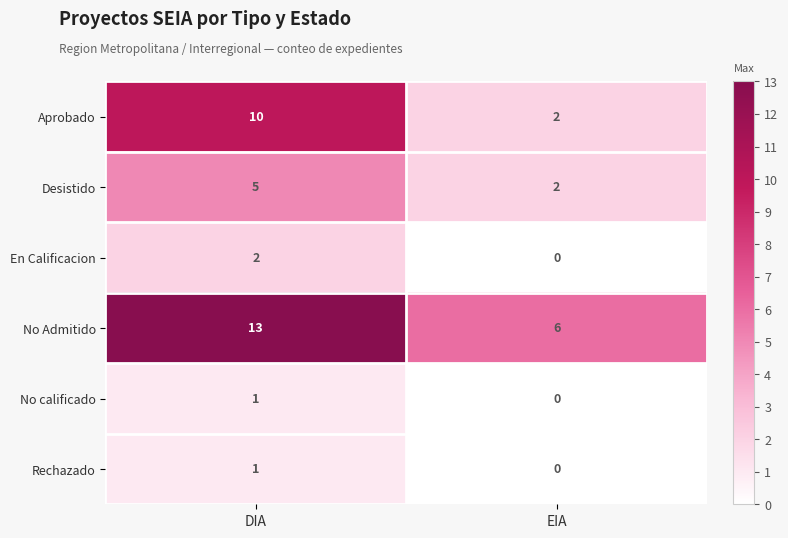

At how many categories does at least one series exceed 8?

1